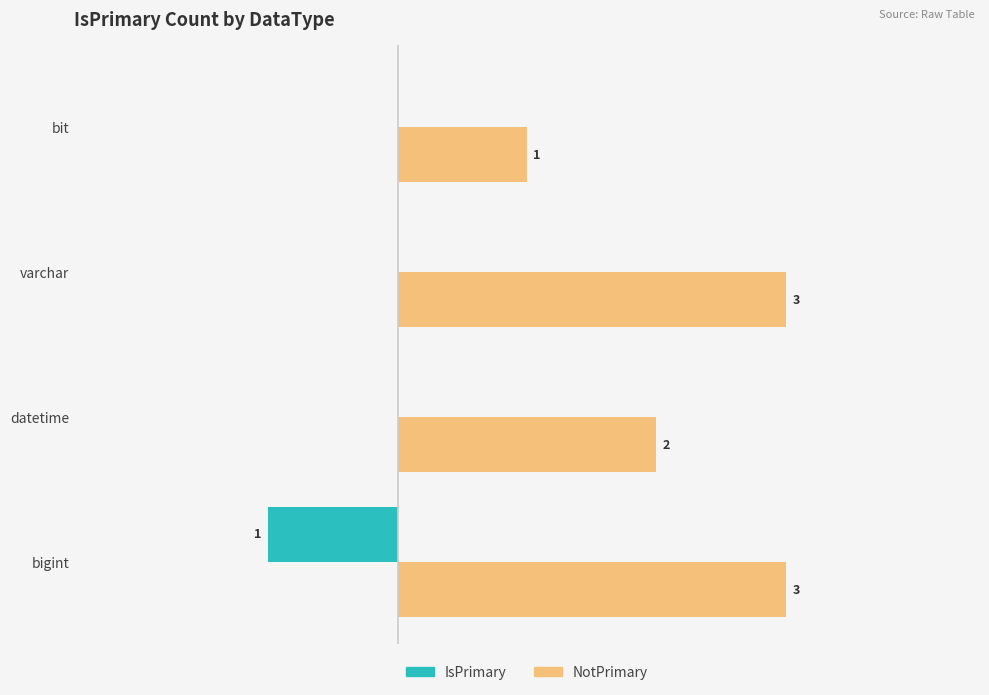

Is the value of NotPrimary at varchar greater than the value of IsPrimary at varchar?

Yes